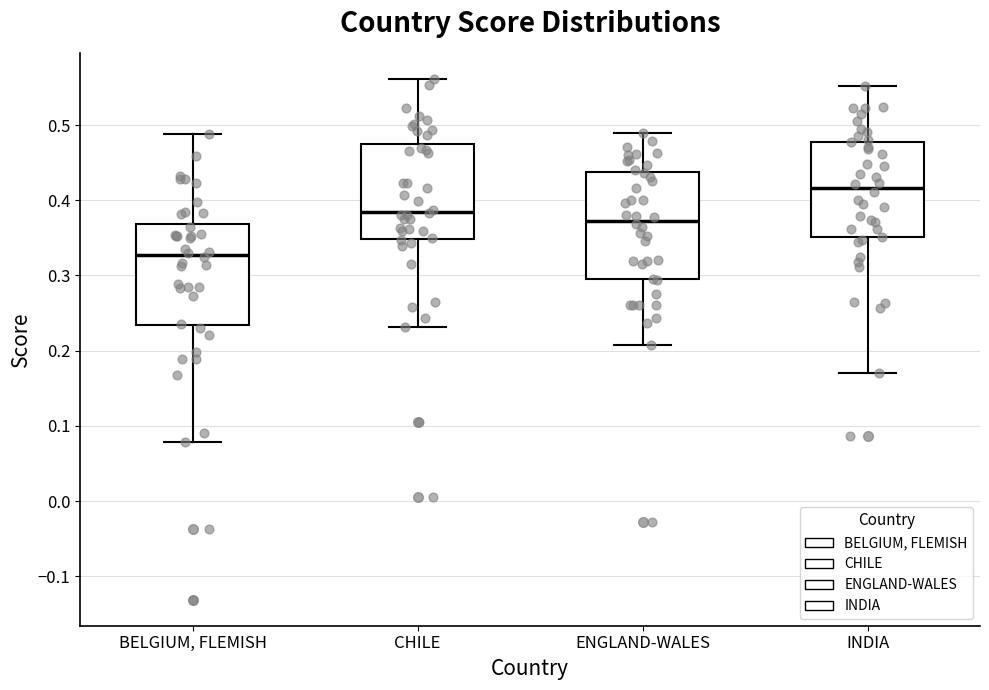

Reading left to right, read every box against the y-axis: the position of its median line, the range the box covers, and the ends of its whiskers. The values are not printed on the chart, so give them approximately, as read against the axis.

BELGIUM, FLEMISH: median 0.33, box 0.23 to 0.37, whiskers 0.08 to 0.49
CHILE: median 0.38, box 0.35 to 0.47, whiskers 0.23 to 0.56
ENGLAND-WALES: median 0.37, box 0.30 to 0.44, whiskers 0.21 to 0.49
INDIA: median 0.42, box 0.35 to 0.48, whiskers 0.17 to 0.55